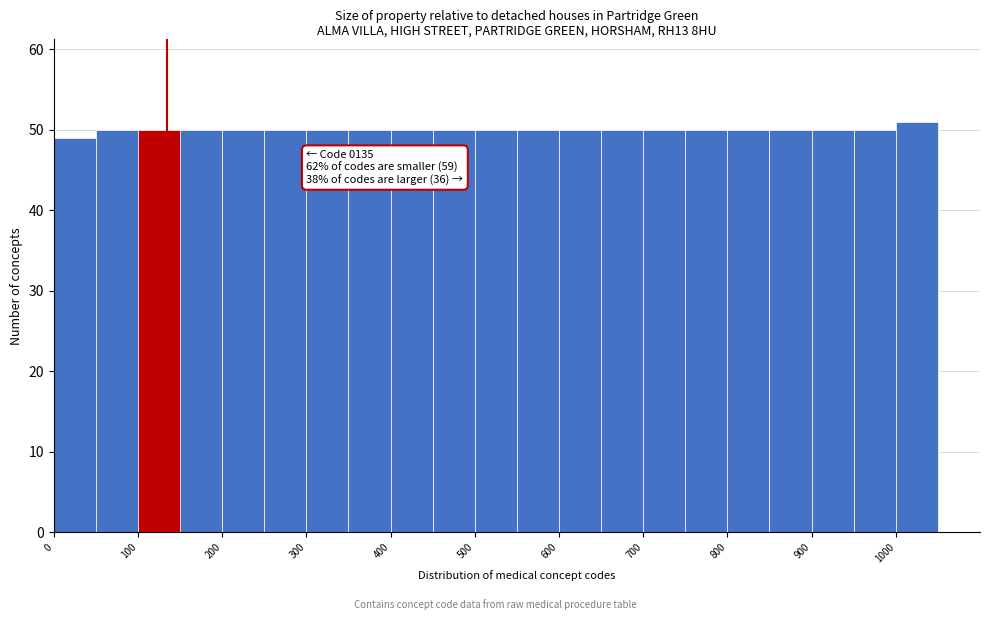

Over which range of the x-axis is the bar tallest?

1000 to 1050